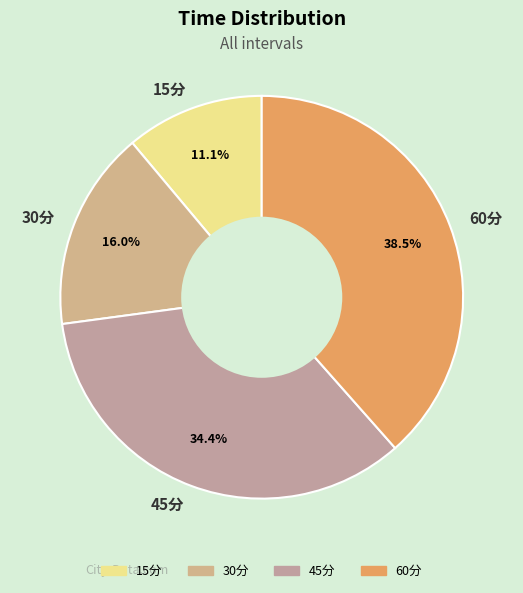

True or false: 45分 accounts for 41% of the total.

False